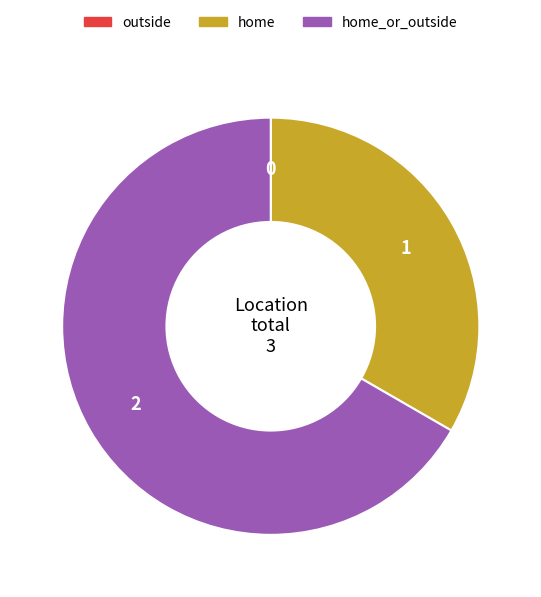

True or false: home accounts for 33% of the total.

True